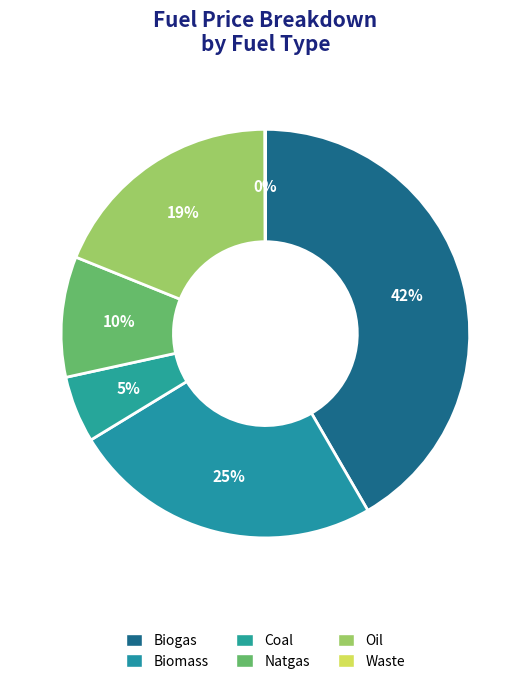

What is the largest slice in the pie chart?

Biogas